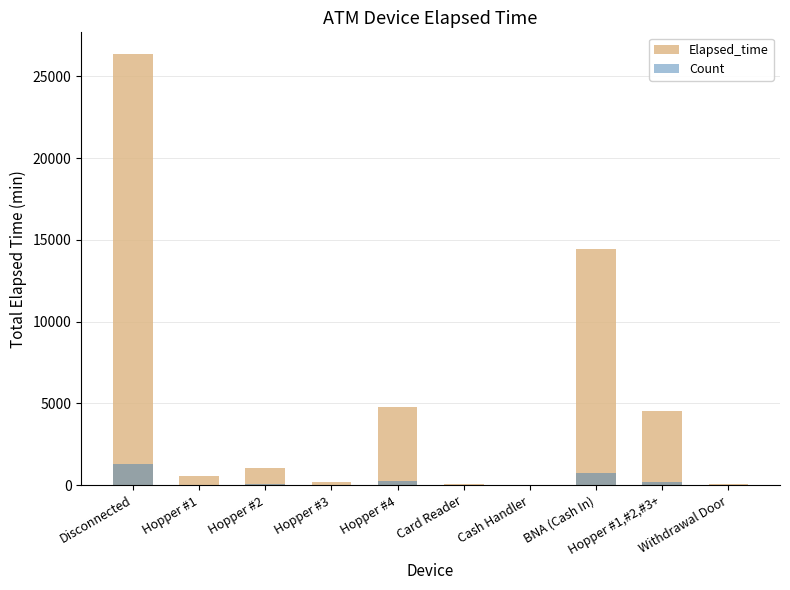

Which category has the lowest value in the Count series?

Cash Handler